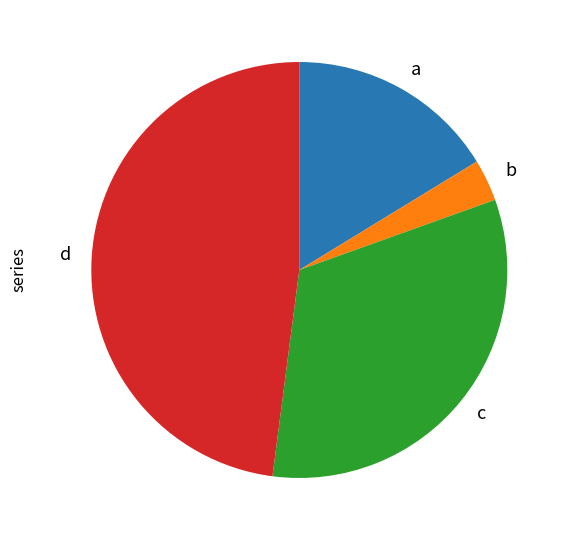

Rank the categories by value from highest to lowest.

d, c, a, b